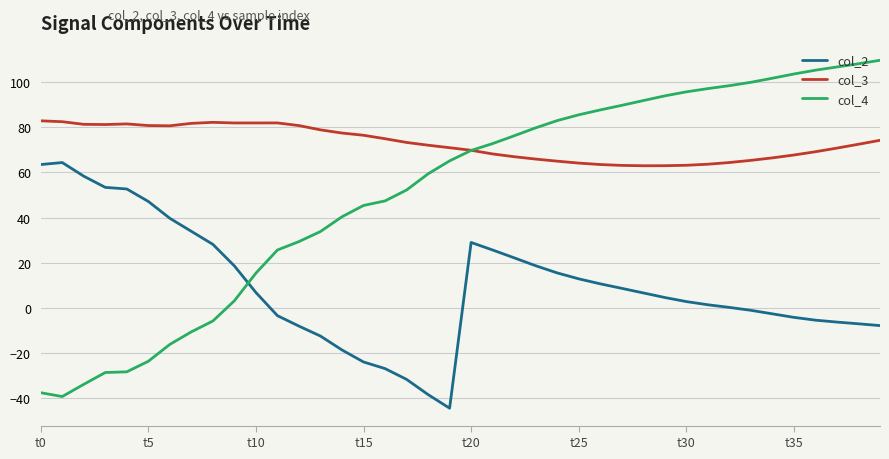

Which series has the largest range (max minus min)?

col_4